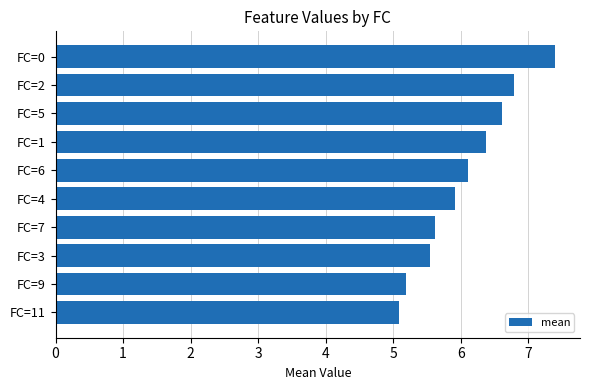

Approximately how many times larger is the value at FC=1 compared to FC=4?

1.1